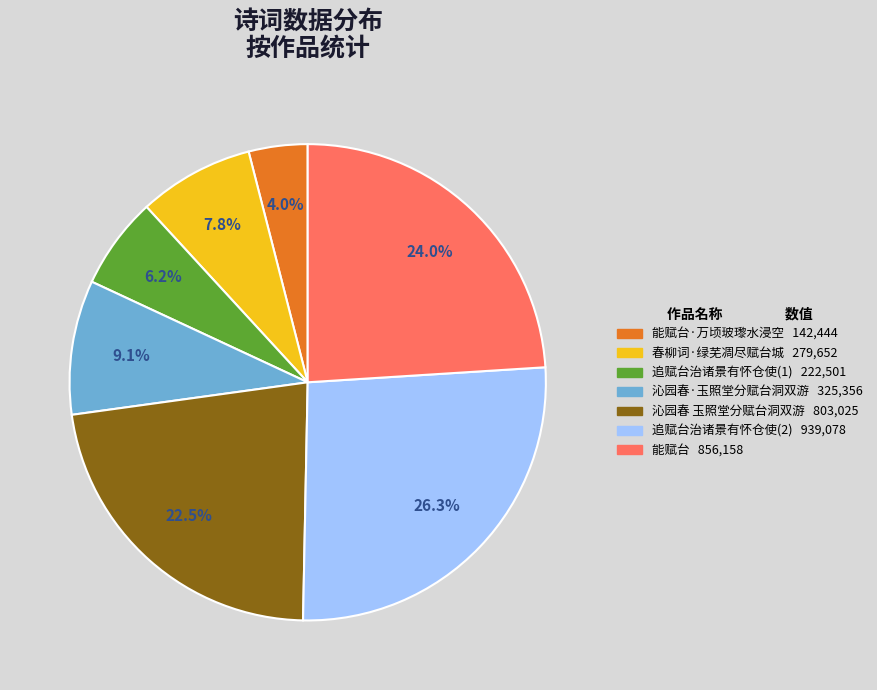

To the nearest percent, what is the difference between the largest and smallest slice percentages?

22%